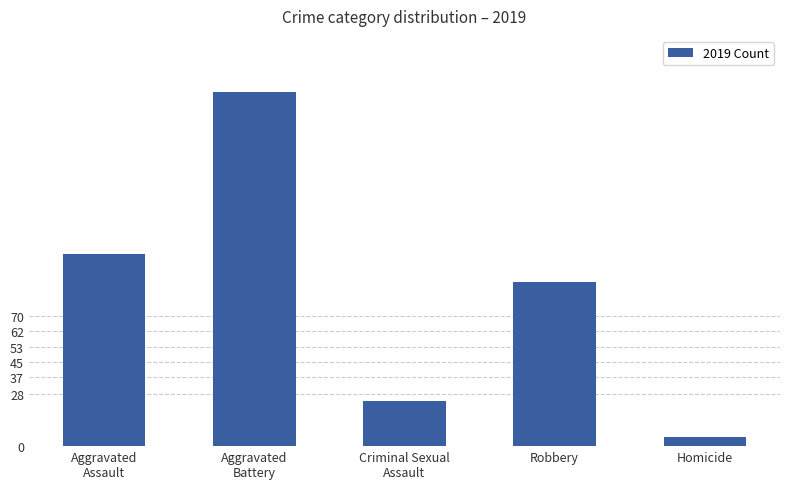

What is the smallest value displayed?

5